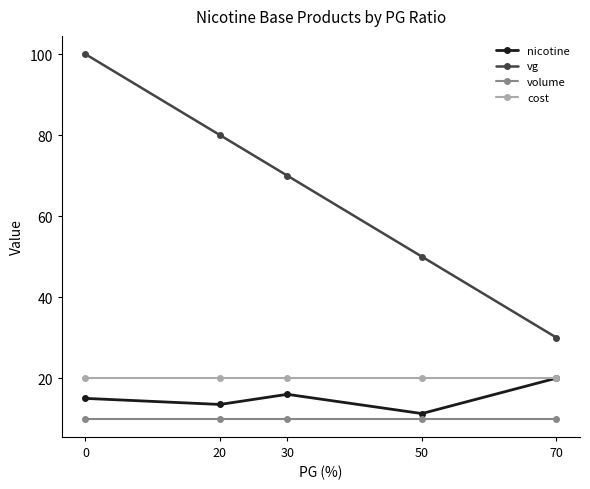

What are all the series names shown in the legend?

nicotine, vg, volume, cost